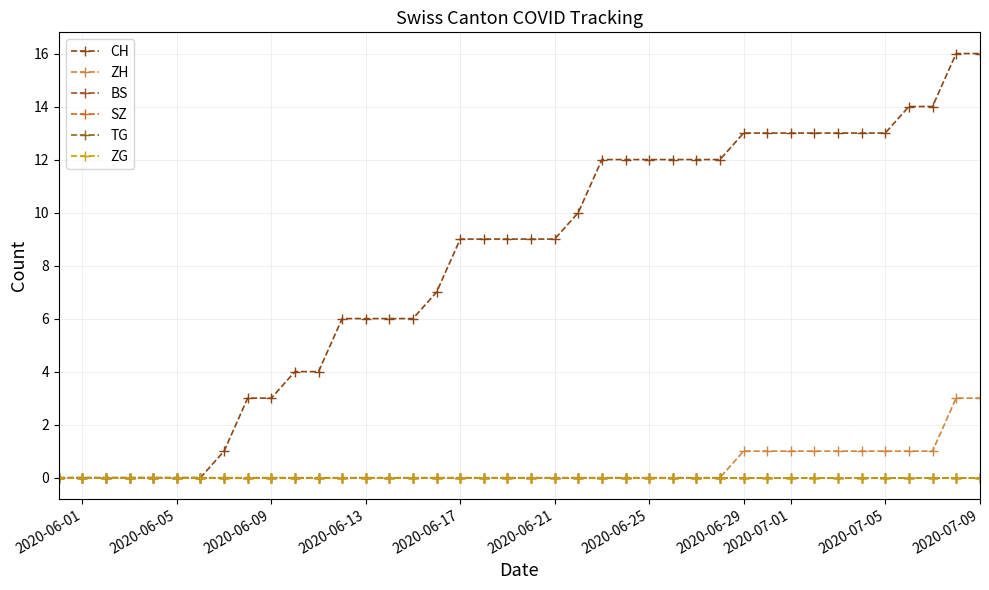

List the series in order of their peak value, lowest first.

BS, SZ, TG, ZG, ZH, CH